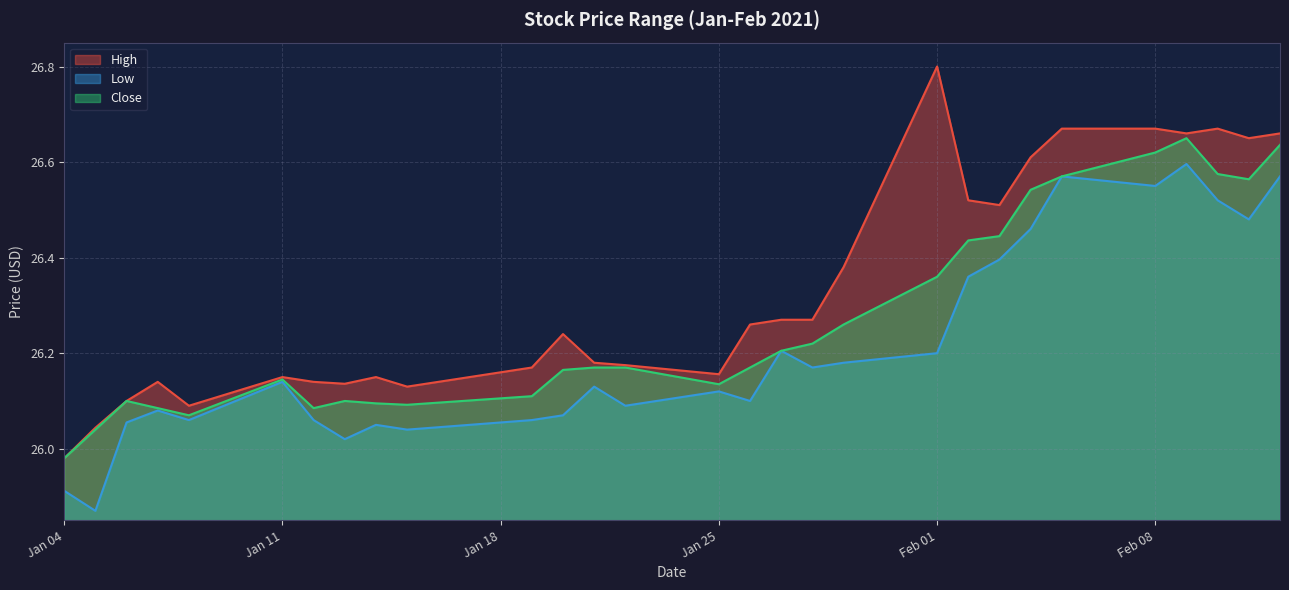

At which category does the chart reach its peak across all series?

Feb 01